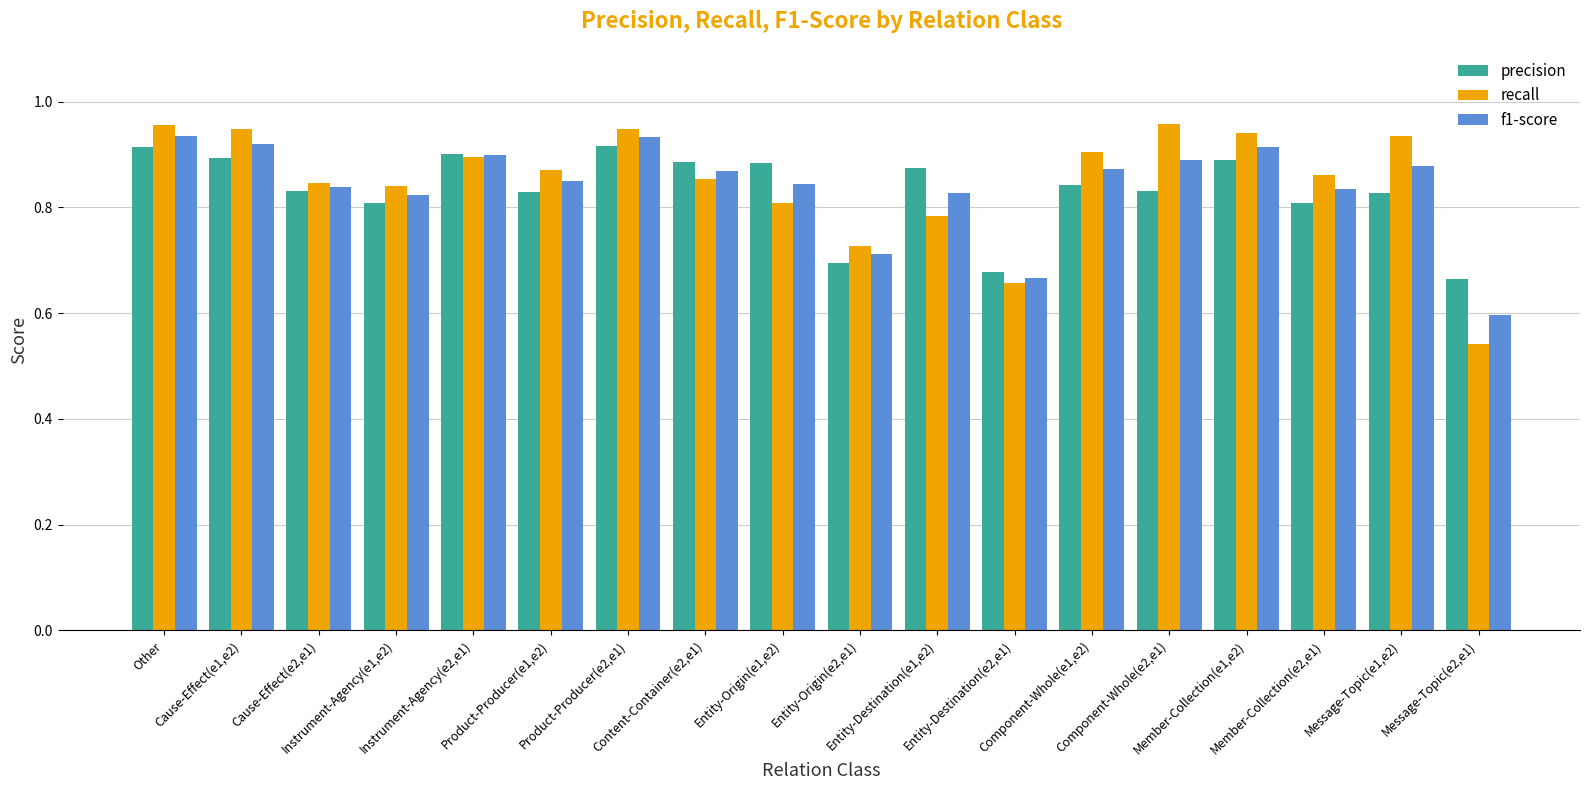

At how many categories does at least one series exceed 0?

18